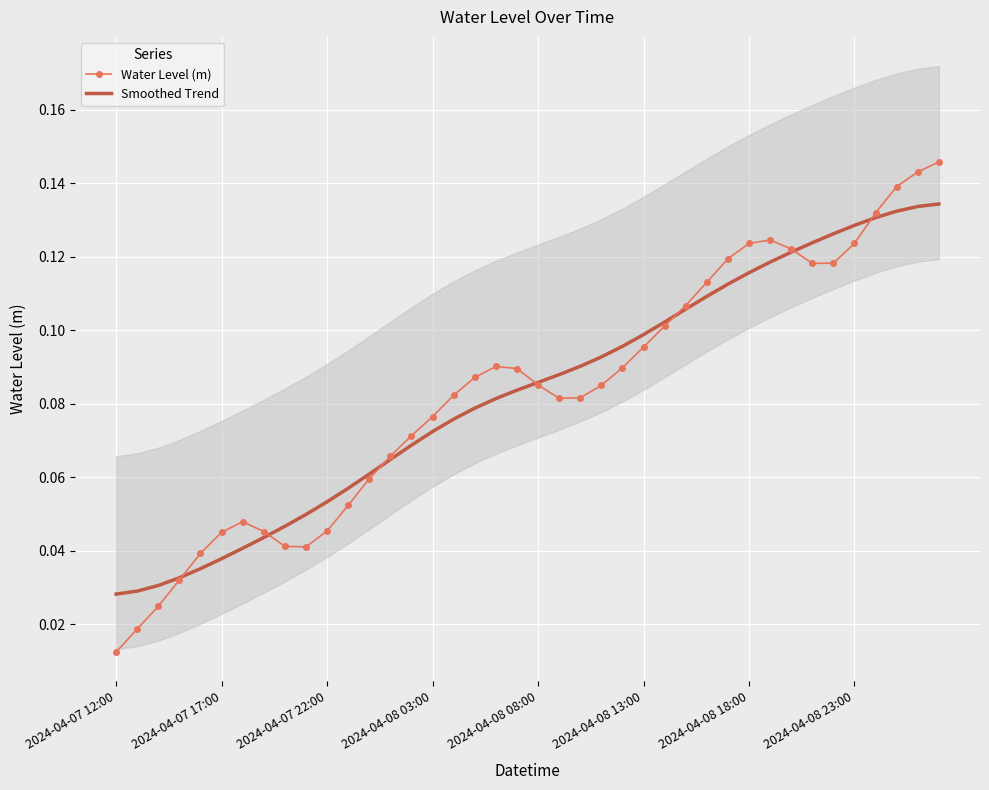

Which series has the largest total across all categories?

Smoothed Trend